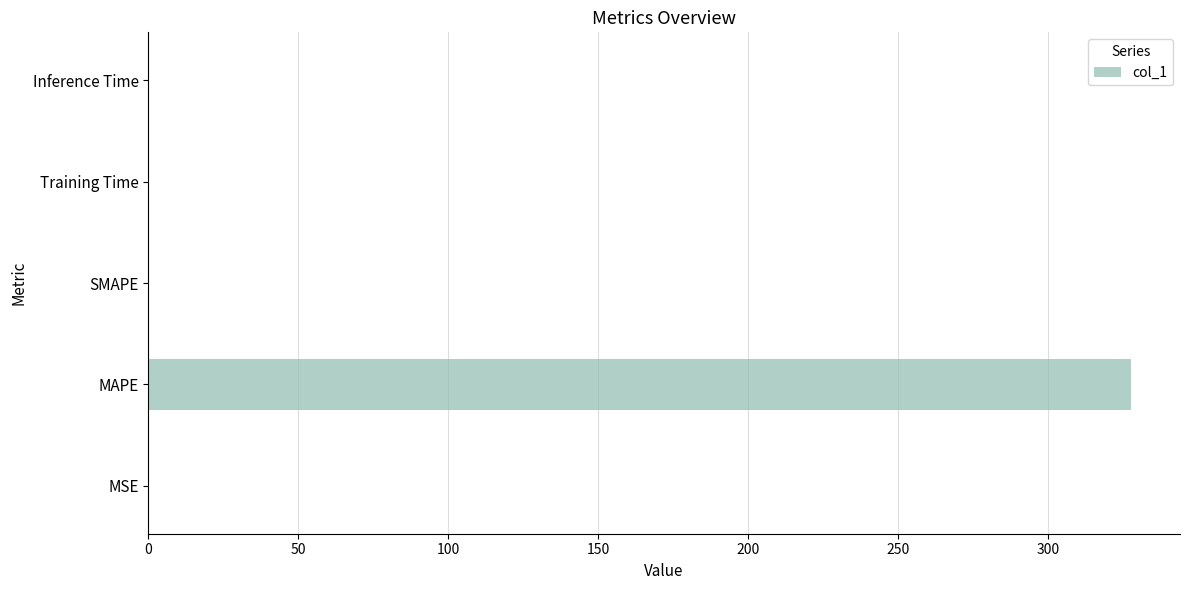

What is the sum of all values?

327.7